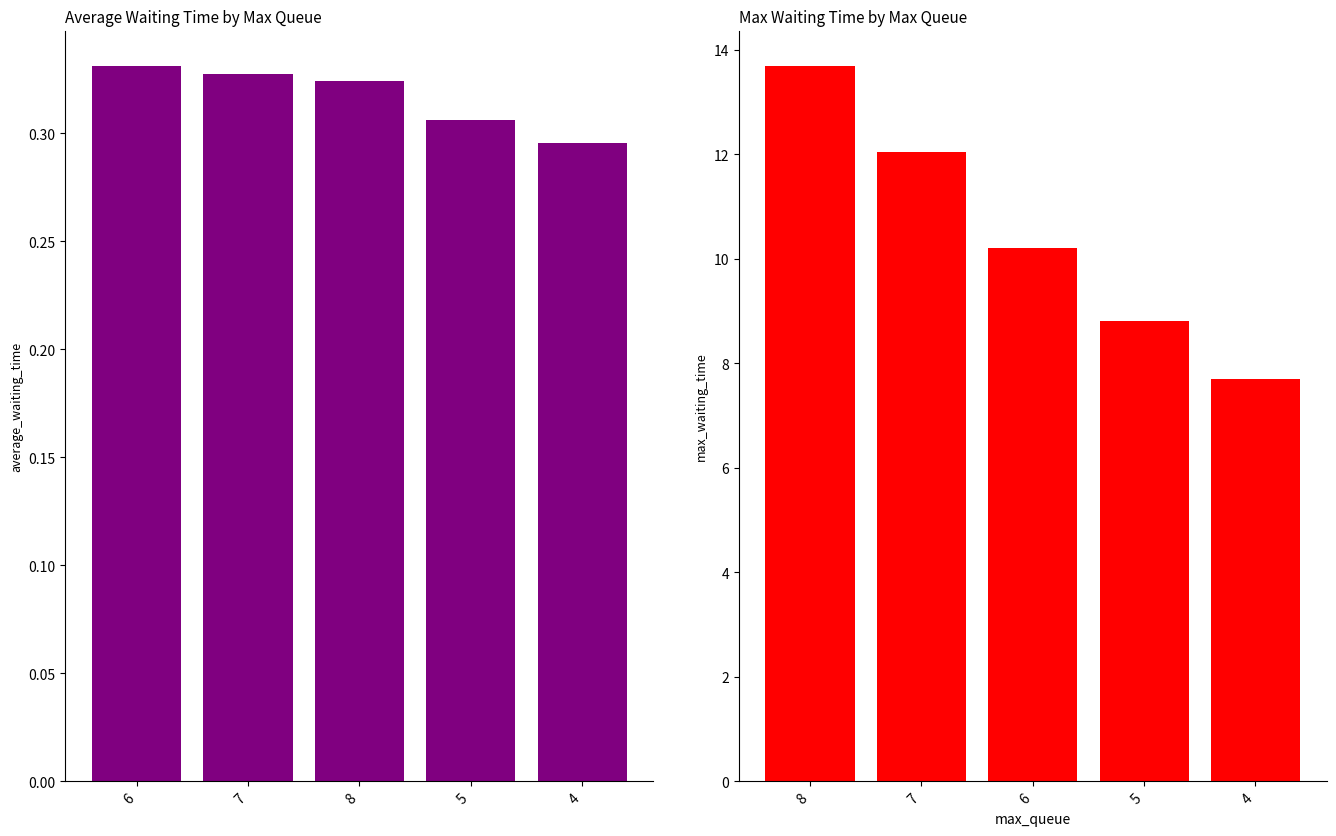

Rank the series by their average value, from lowest to highest.

average_waiting_time, max_waiting_time